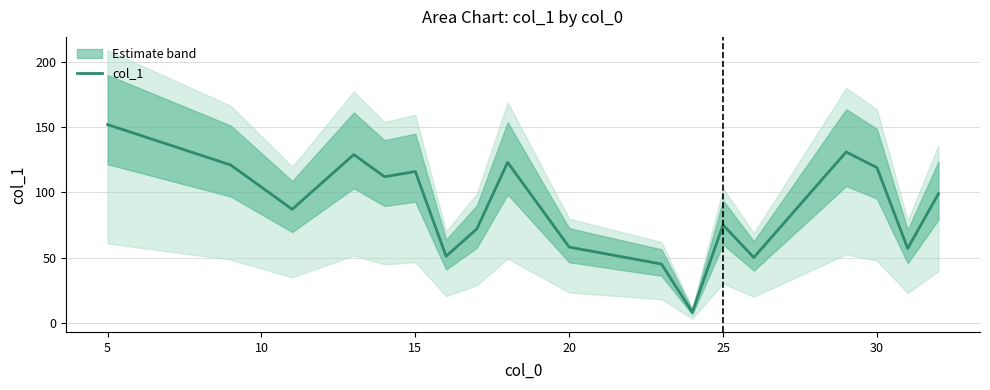

What is the maximum value for col_1?

152